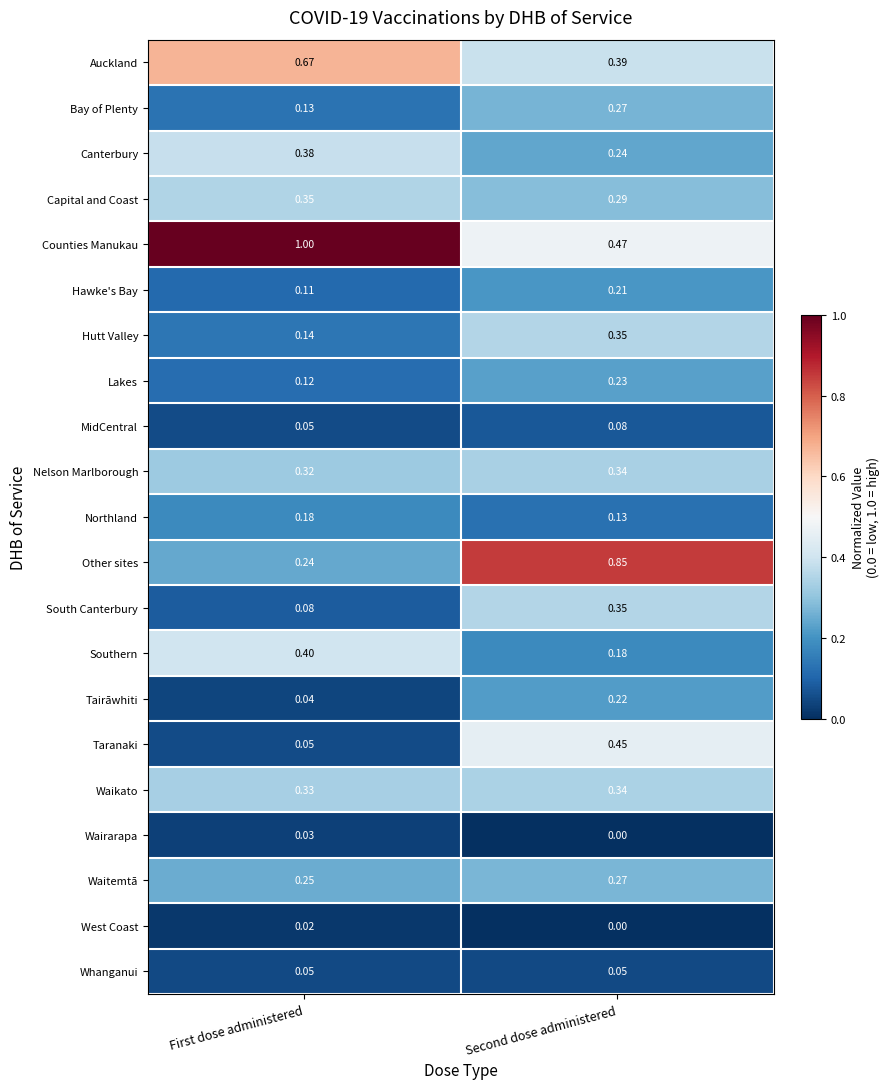

What is the total value across all series at Second dose administered?

5.7